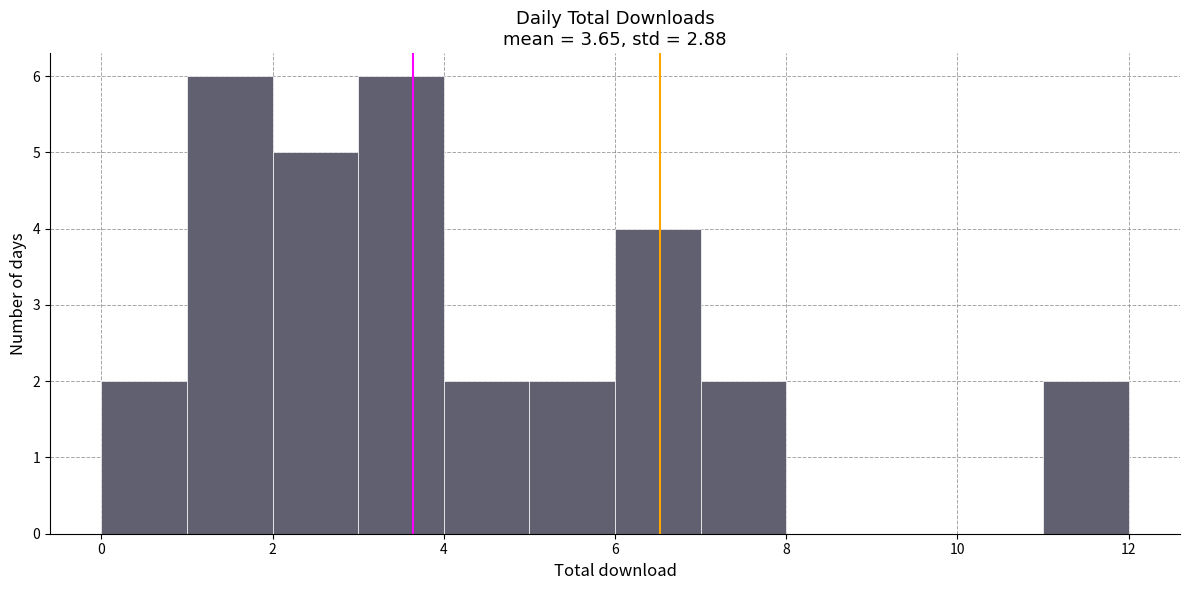

Reading left to right, transcribe this chart: for each bar, give the range it covers on the x-axis and its height. The values are not printed on the chart, so give them approximately, as read against the axis.

0 to 1: 2
1 to 2: 6
2 to 3: 5
3 to 4: 6
4 to 5: 2
5 to 6: 2
6 to 7: 4
7 to 8: 2
8 to 9: 0
9 to 10: 0
10 to 11: 0
11 to 12: 2